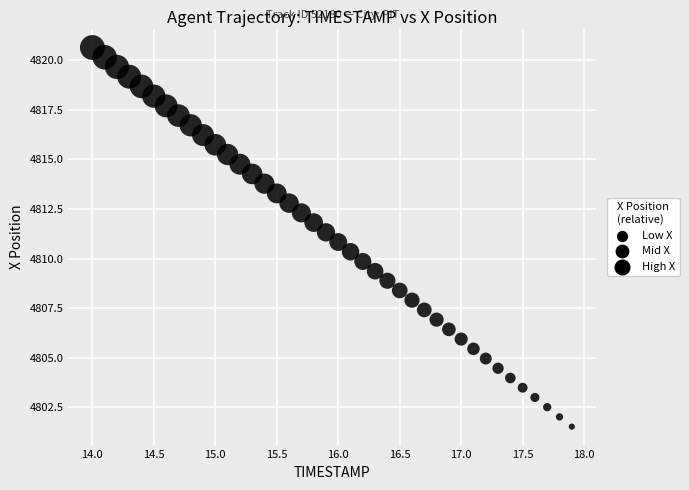

What is the range of Y values (max minus min)?

19.1